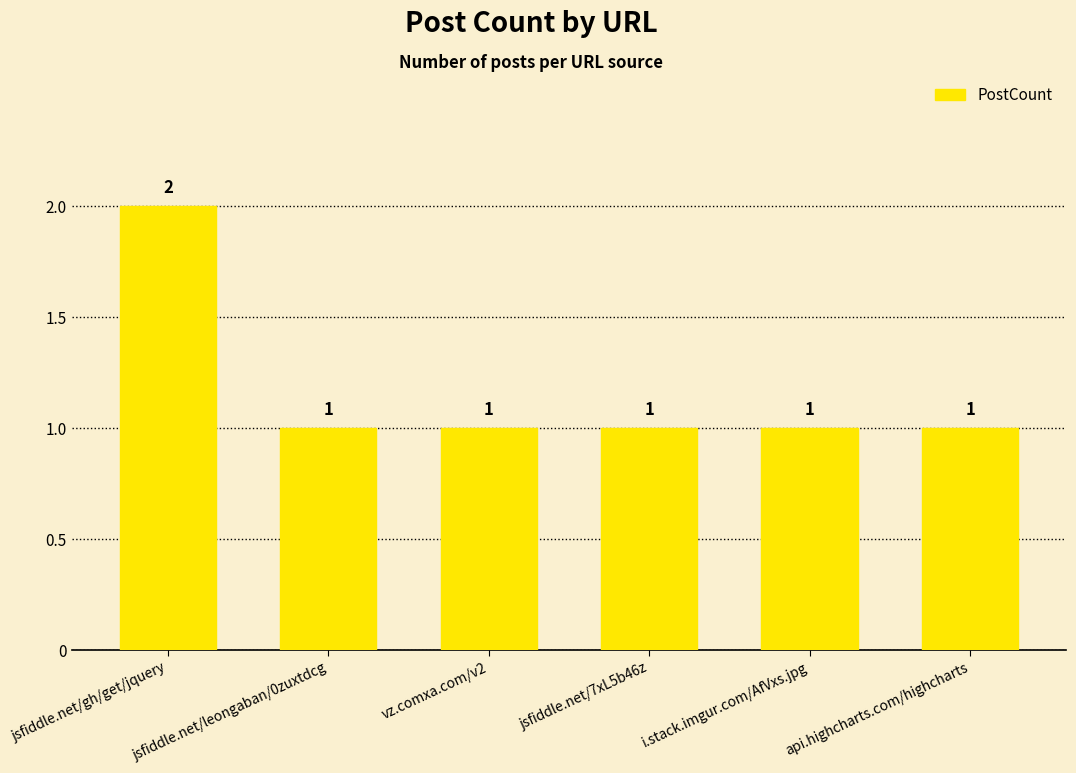

What is the greatest value displayed?

2